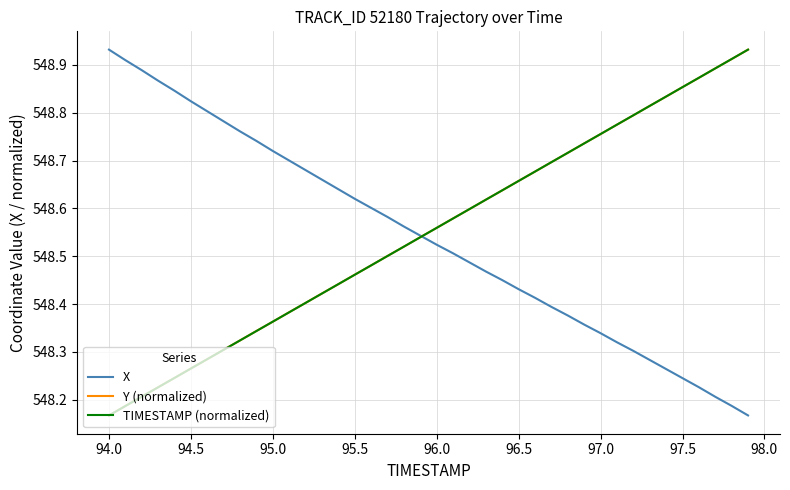

How many lines are shown in the chart?

3